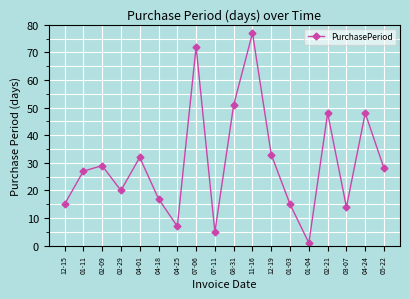

The chart shows a value of 4 at 04-25. True or false?

False